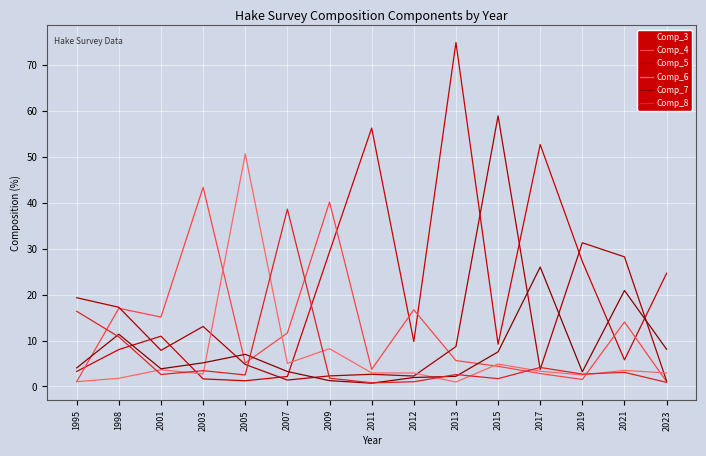

What is the difference between the highest and lowest values at 2013?

74.0